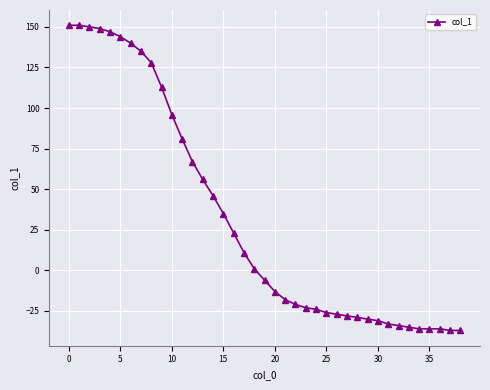

What is the difference between the maximum and minimum values?

188